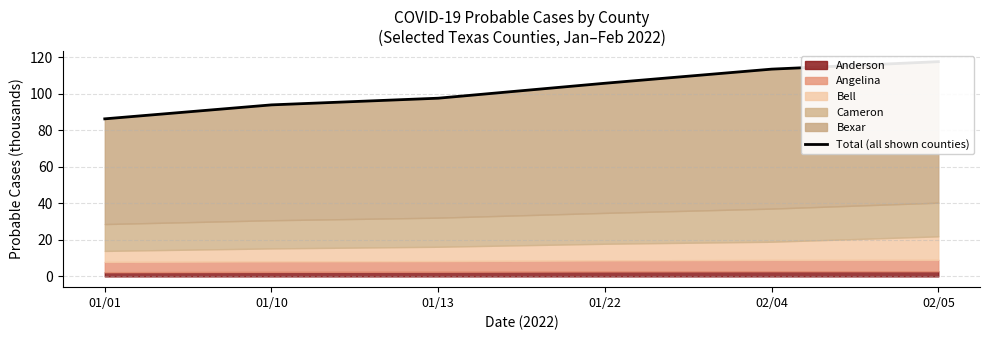

Read the value at 01/10.

93.9